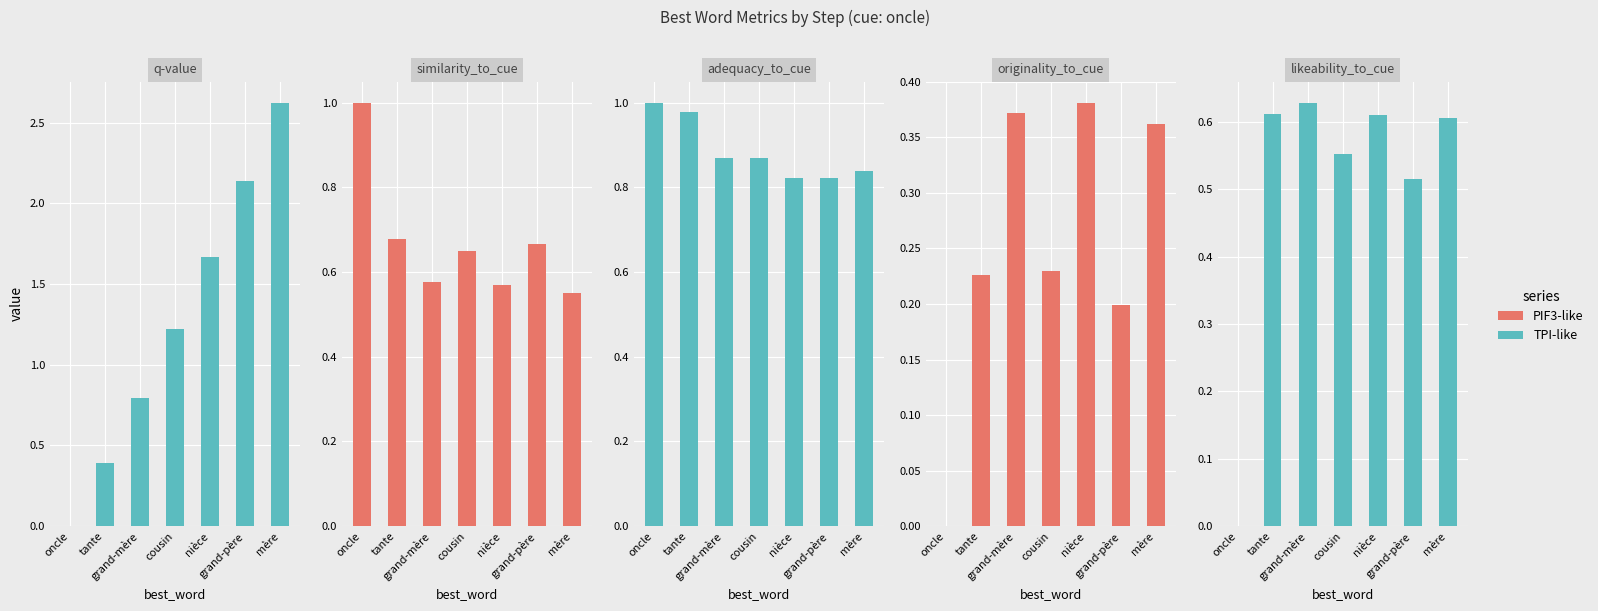

Which series has the largest total across all categories?

q-value